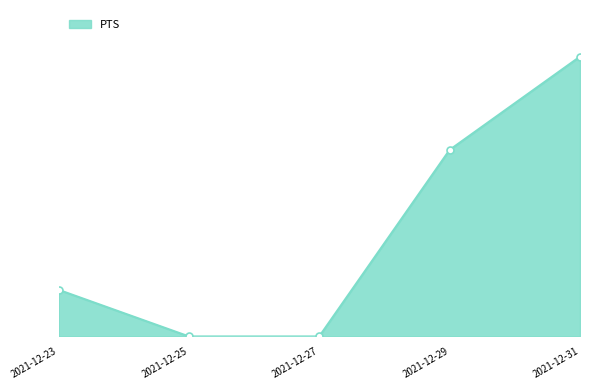

Reading left to right, transcribe all the data shown in this chart.

2	0	0	8	12